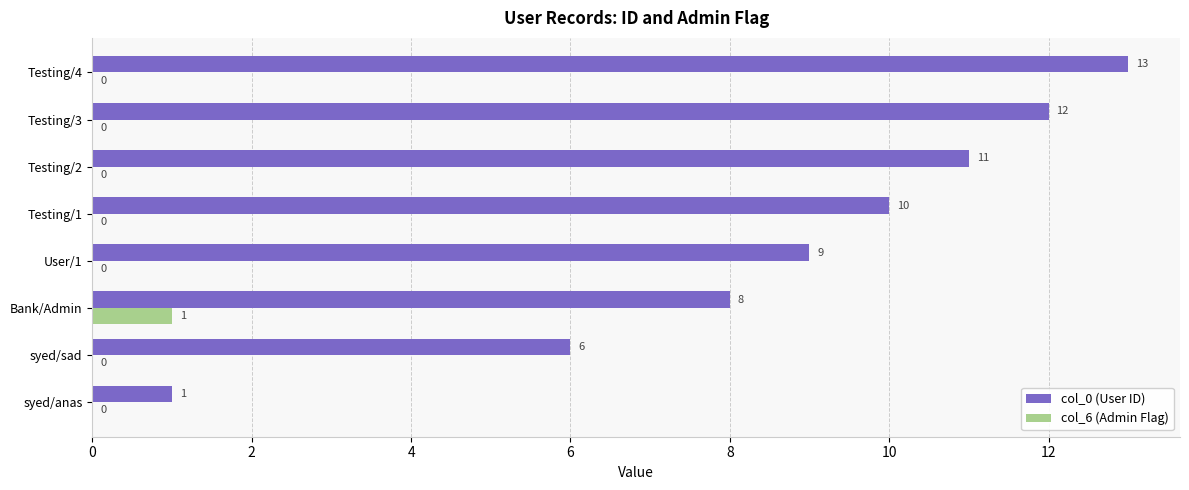

True or false: col_0 (User ID) has a value of 8 at Bank/Admin.

True